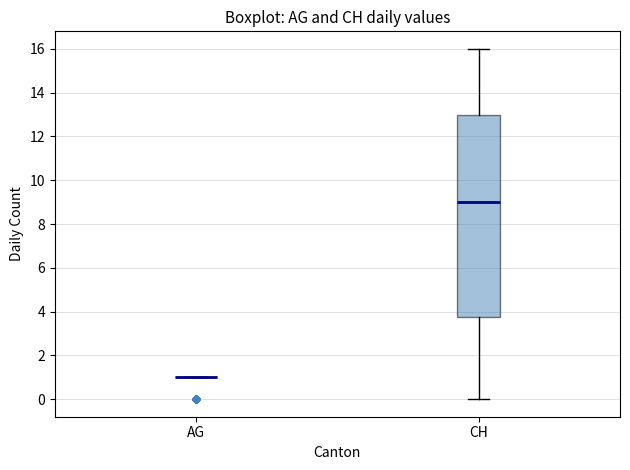

Reading left to right, transcribe this box plot: for each box, give where its median line is, the range the box spans, and where its two whiskers end, as read against the y-axis. The values are not printed on the chart, so give them approximately, as read against the axis.

AG: box collapsed to a line at 1.0, whiskers 1.0 to 1.0
CH: median 9.0, box 3.8 to 13.0, whiskers 0.0 to 16.0